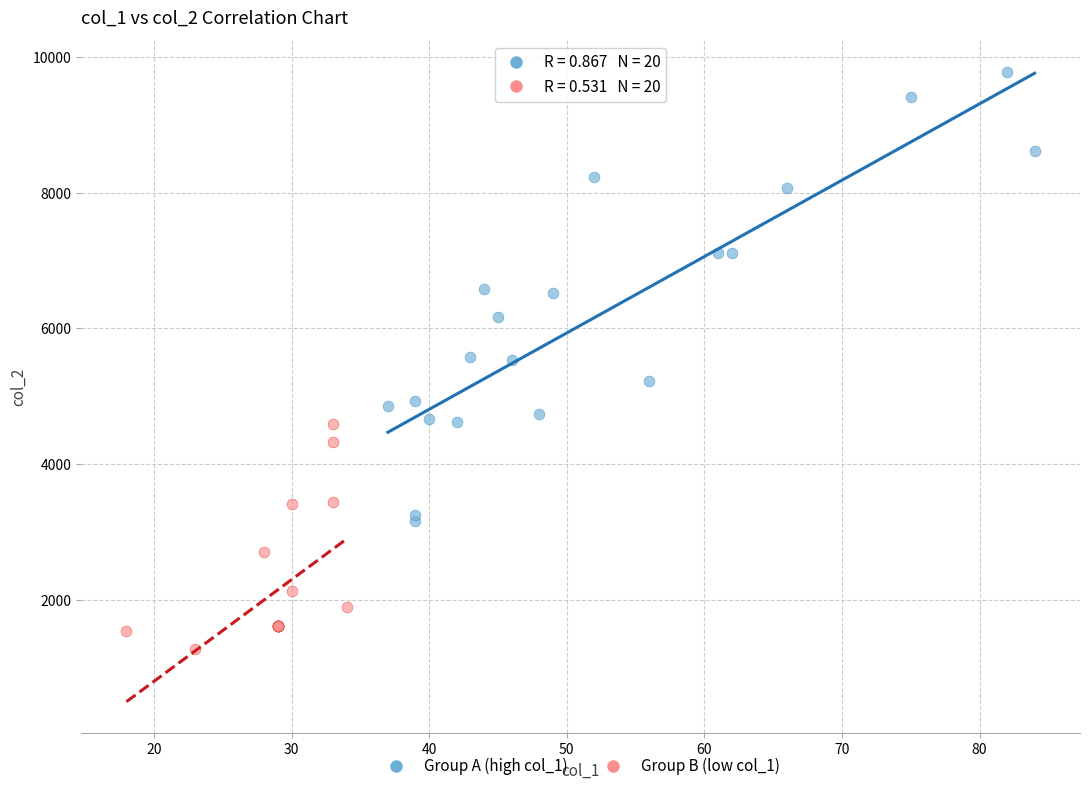

What are all the series names shown in the legend?

Group A (high col_1), Group B (low col_1)